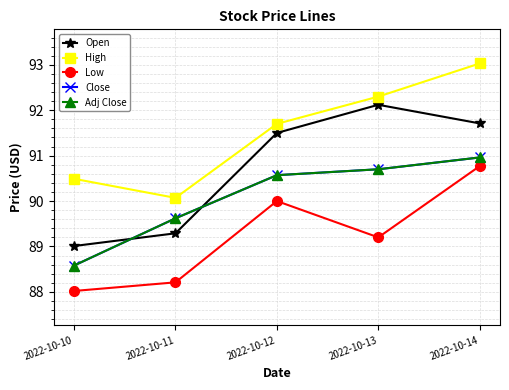

What is the approximate value of High at 2022-10-14?

93.0